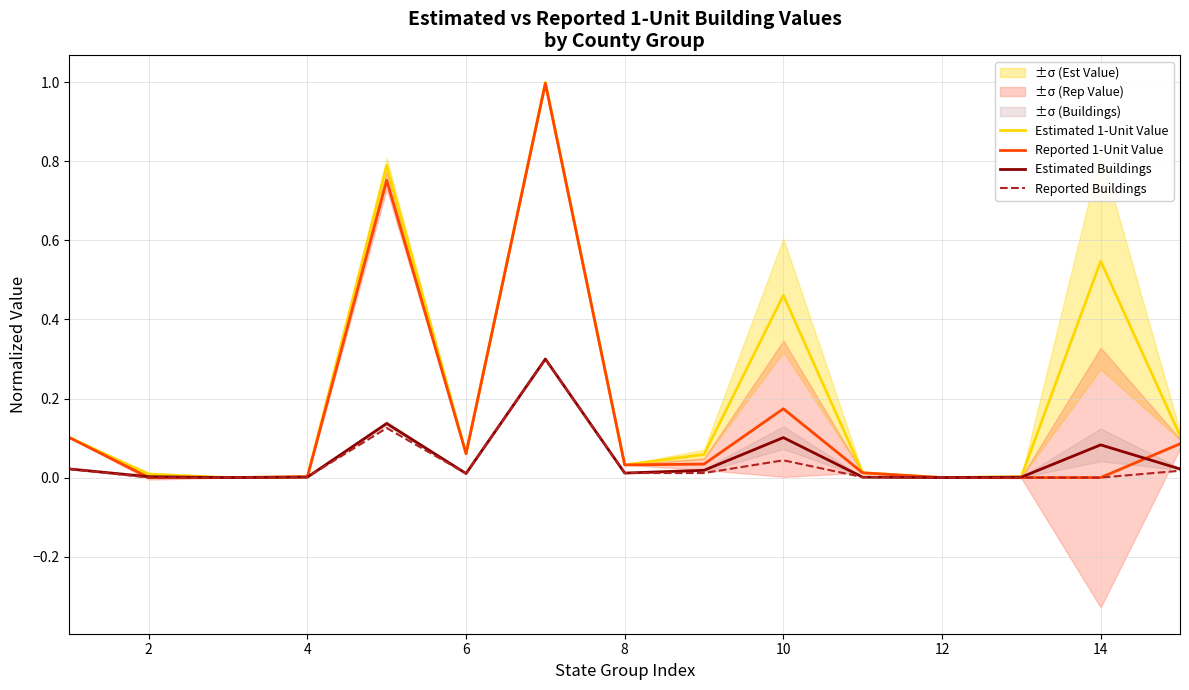

Does the chart display data point markers on the line(s)?

No